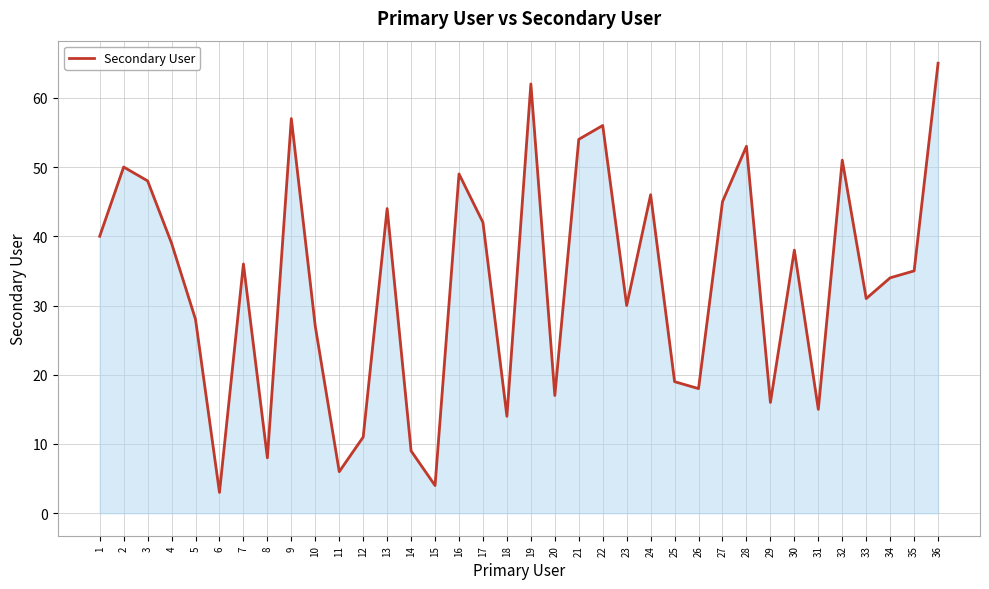

Approximately how many times larger is the value at 16 compared to 20?

2.9